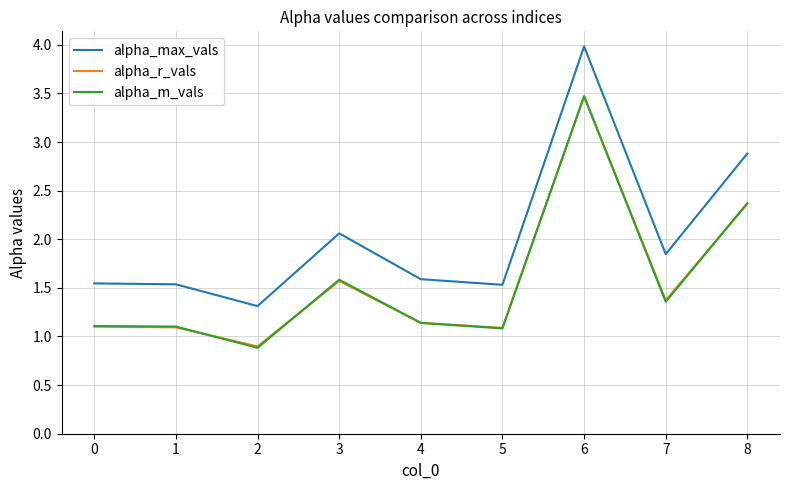

Does the chart have visible grid lines?

Yes